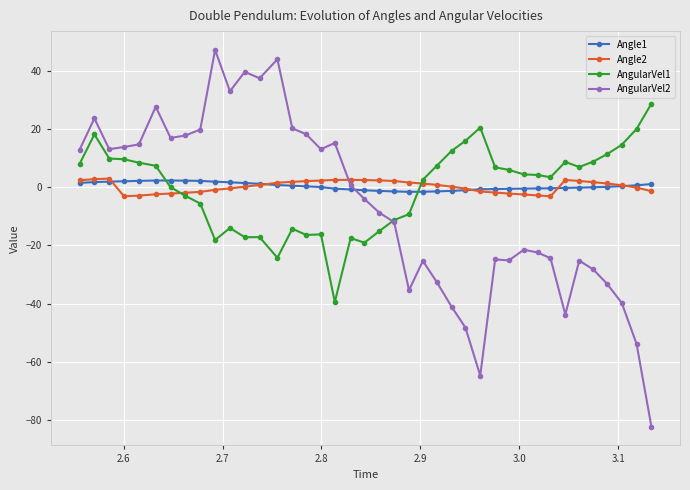

What is the greatest value displayed?

47.2